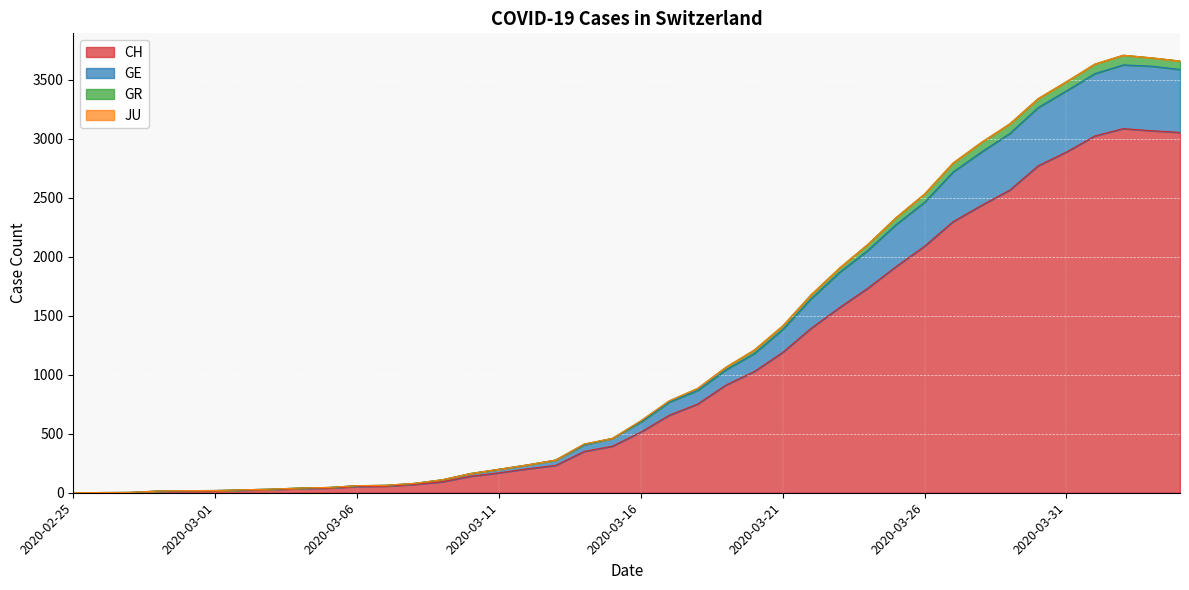

True or false: GE and CH intersect in this chart.

False